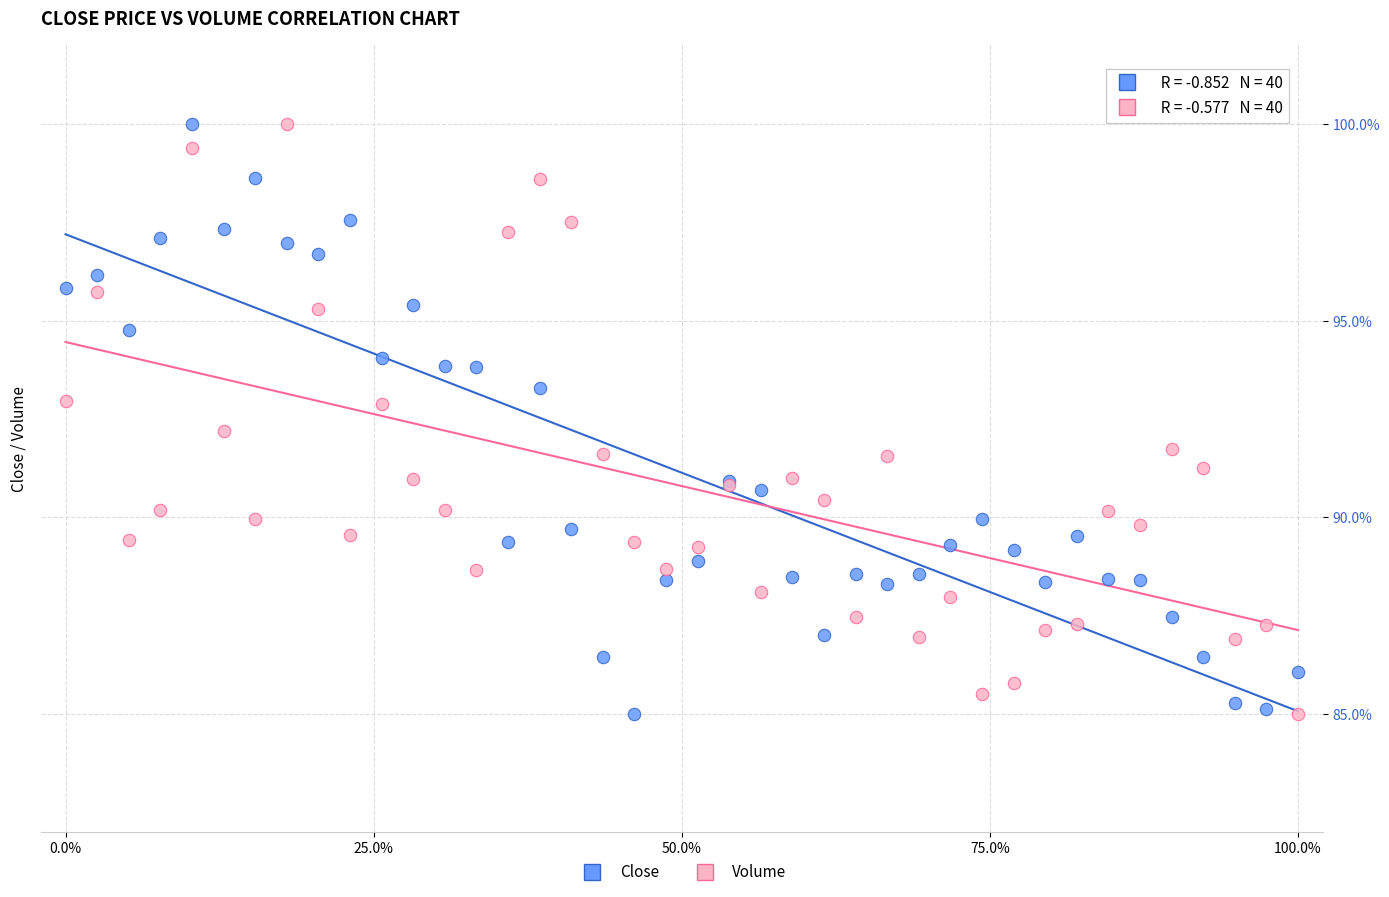

What are all the series names shown in the legend?

Close, Volume